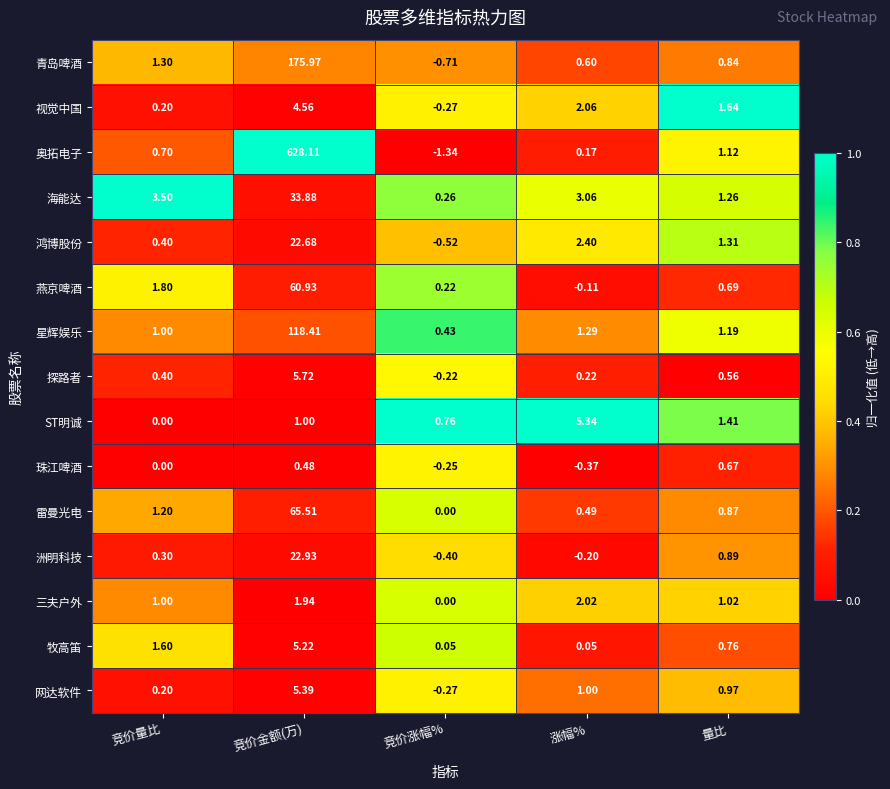

At which category is the sum across all series the highest?

竞价金额(万)